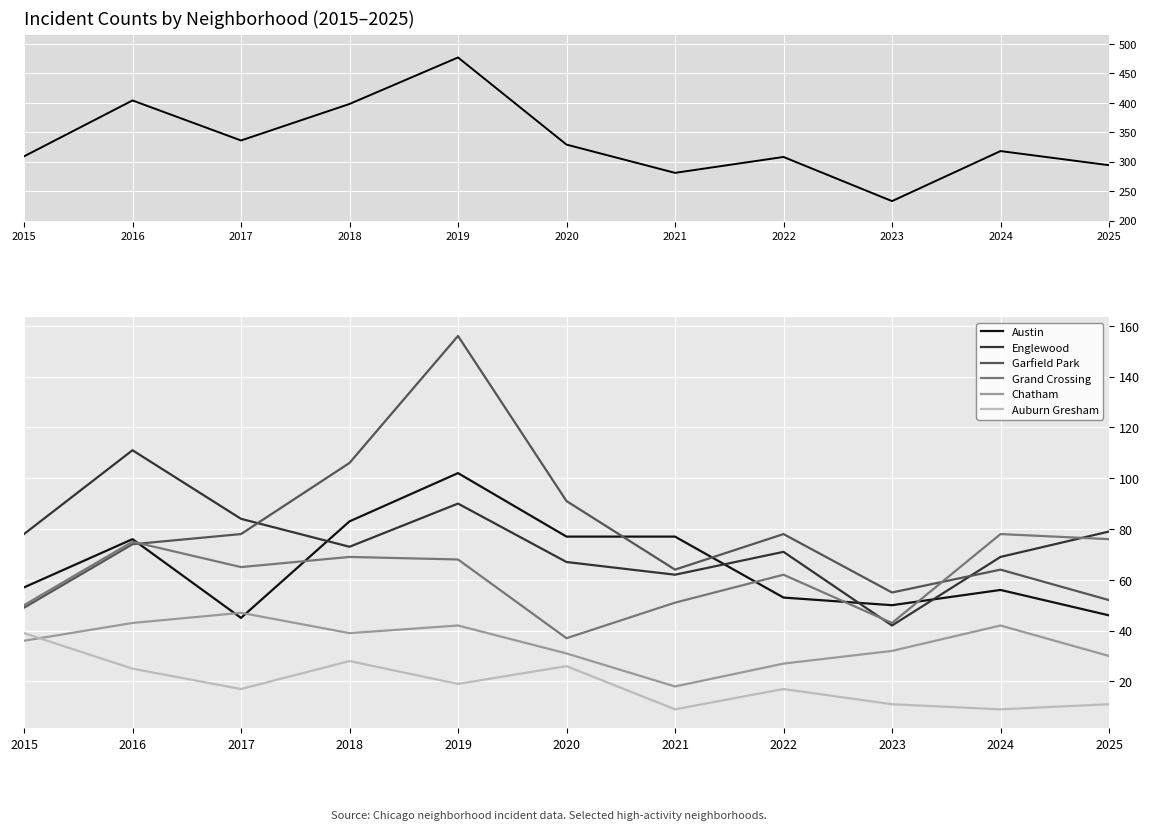

What is the spread (max minus min) of values at 2021?

68